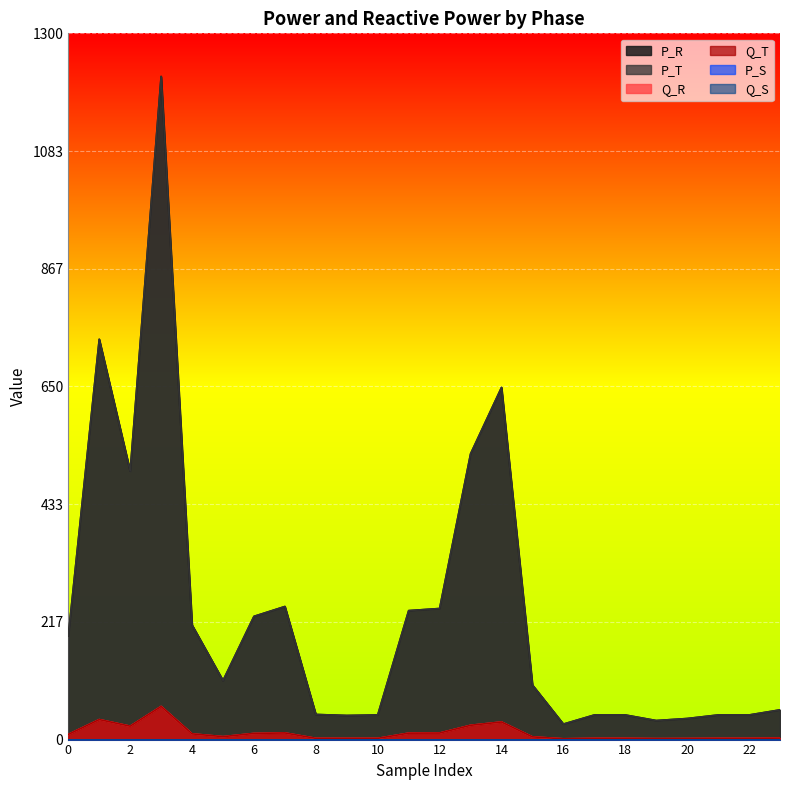

List the series in order of their peak value, lowest first.

Q_R, Q_T, P_R, P_T